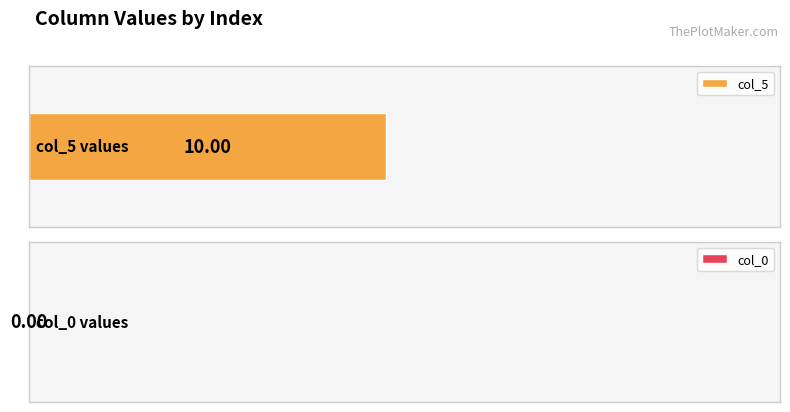

Where is col_5 nearest to the value 10?

10